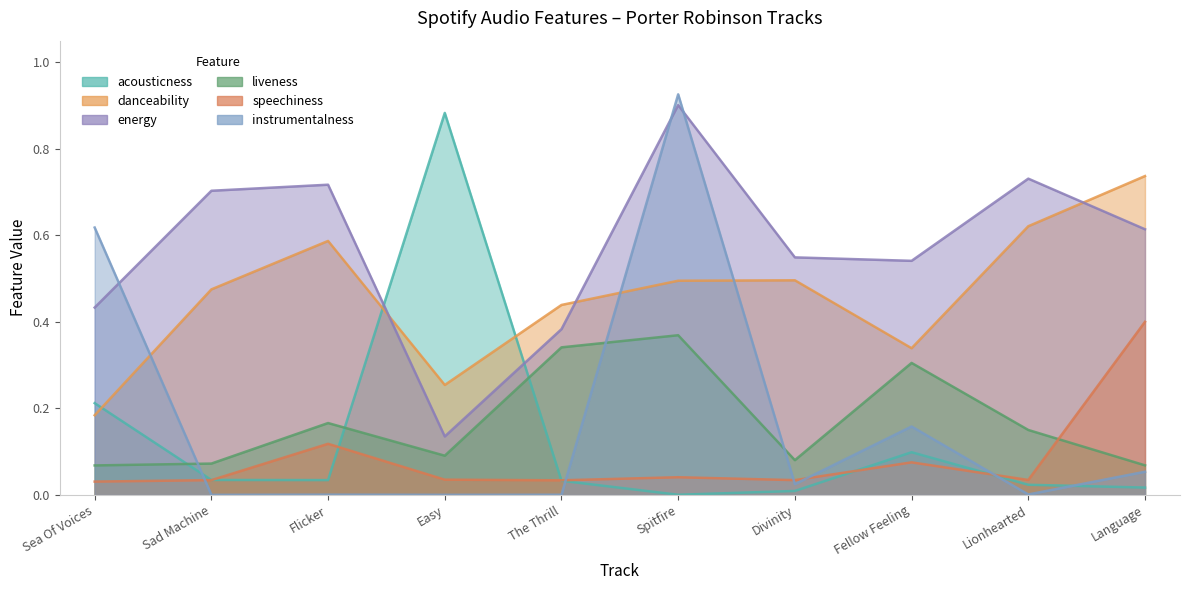

At which label does liveness reach its minimum?

Sea Of Voices